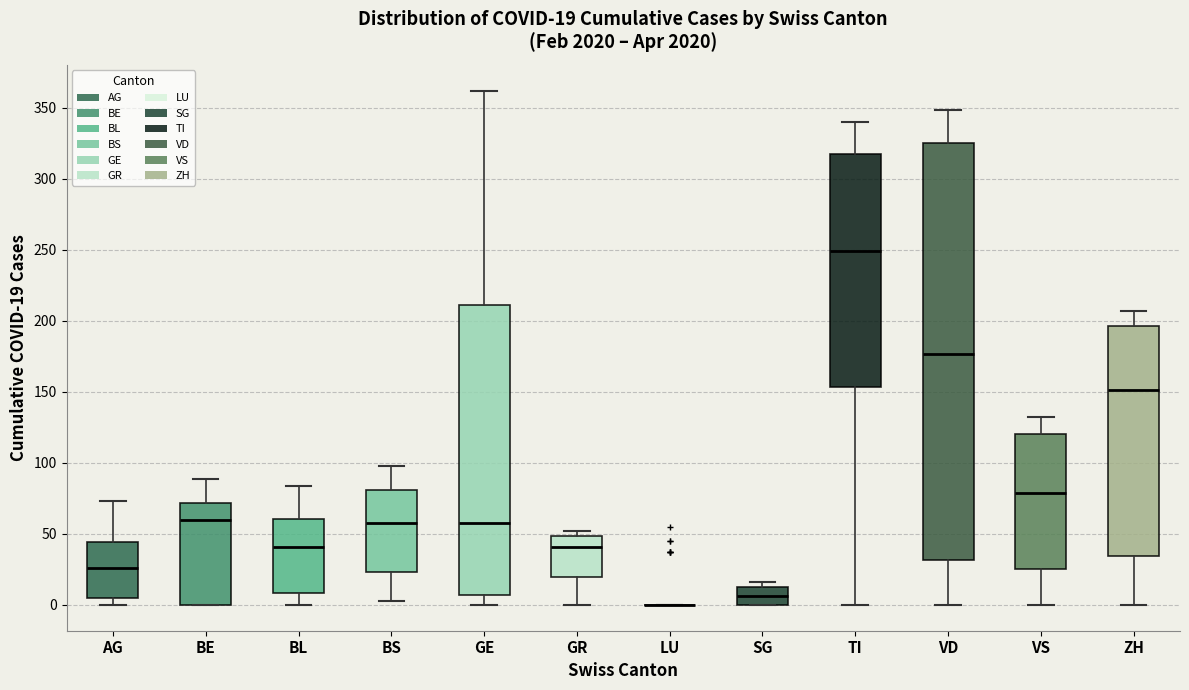

Which box is the tallest, from its lower edge to its upper edge?

VD